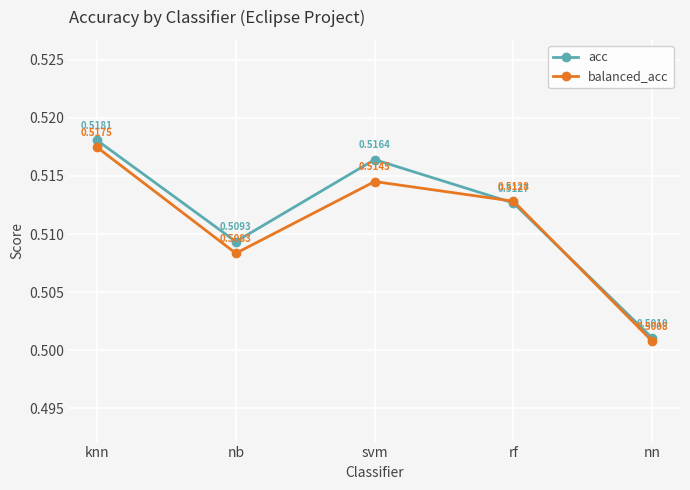

List the series in order of their overall mean, highest first.

acc, balanced_acc